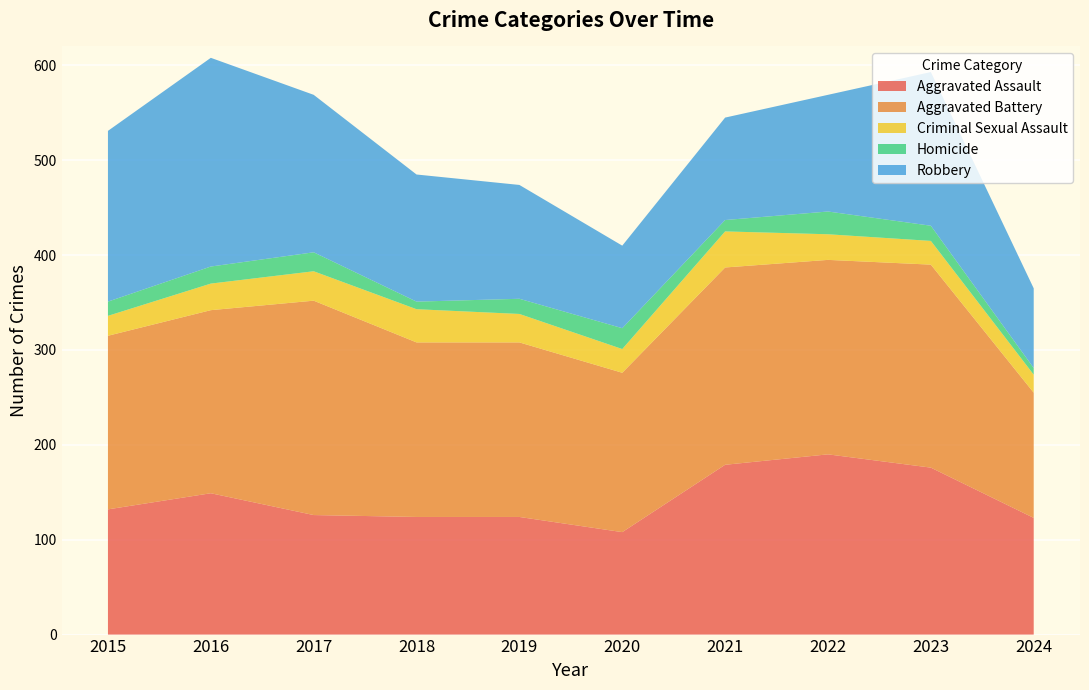

Reading left to right, what are all the values shown in this chart?

Aggravated Assault: 2015=132	2016=149	2017=126	2018=124	2019=124	2020=108	2021=179	2022=190	2023=176	2024=123
Aggravated Battery: 2015=183	2016=193	2017=226	2018=184	2019=184	2020=168	2021=208	2022=205	2023=214	2024=132
Criminal Sexual Assault: 2015=21	2016=28	2017=31	2018=35	2019=30	2020=25	2021=38	2022=27	2023=25	2024=19
Homicide: 2015=15	2016=18	2017=20	2018=8	2019=16	2020=22	2021=12	2022=24	2023=16	2024=7
Robbery: 2015=180	2016=220	2017=166	2018=134	2019=120	2020=87	2021=108	2022=123	2023=162	2024=84